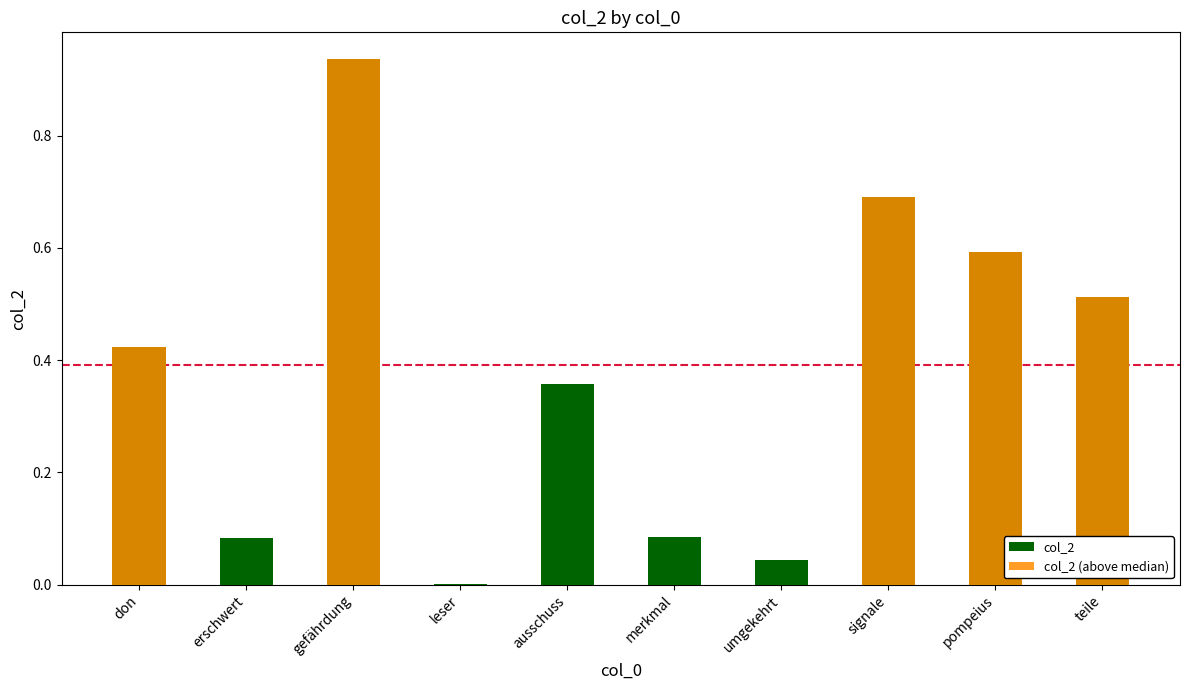

How many bars are there in each group?

2